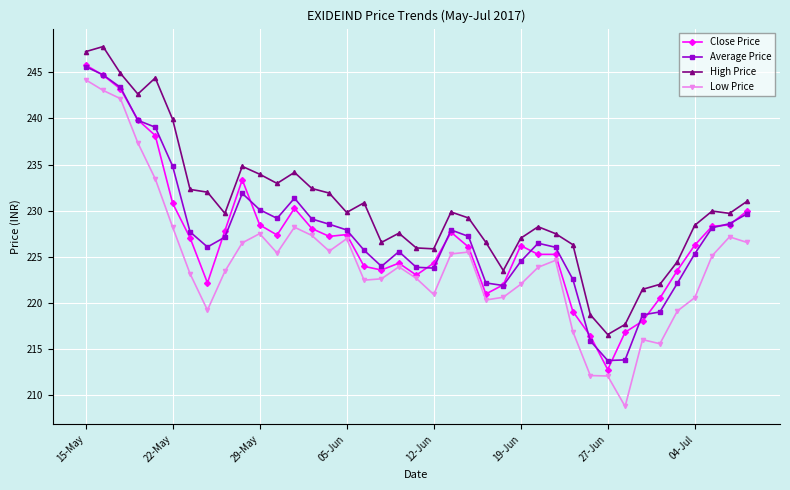

Which series has the largest range (max minus min)?

Low Price